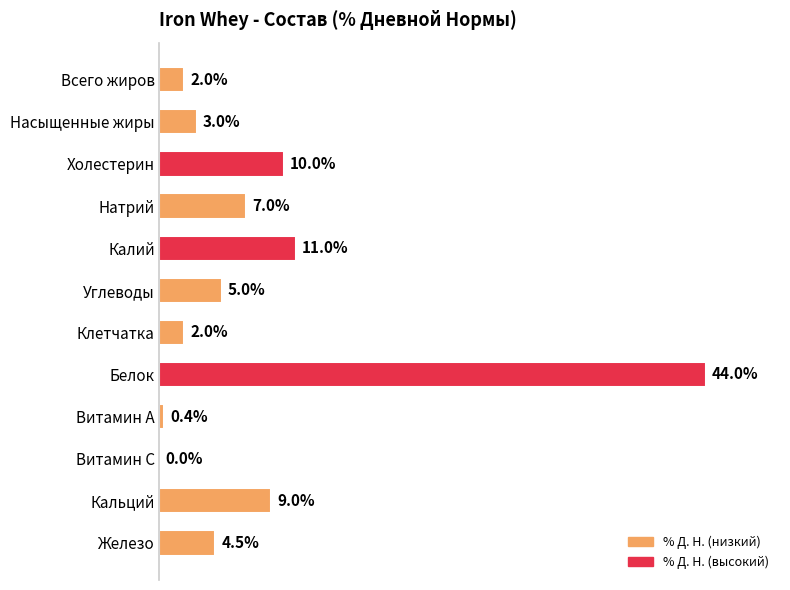

How many values are above zero?

11